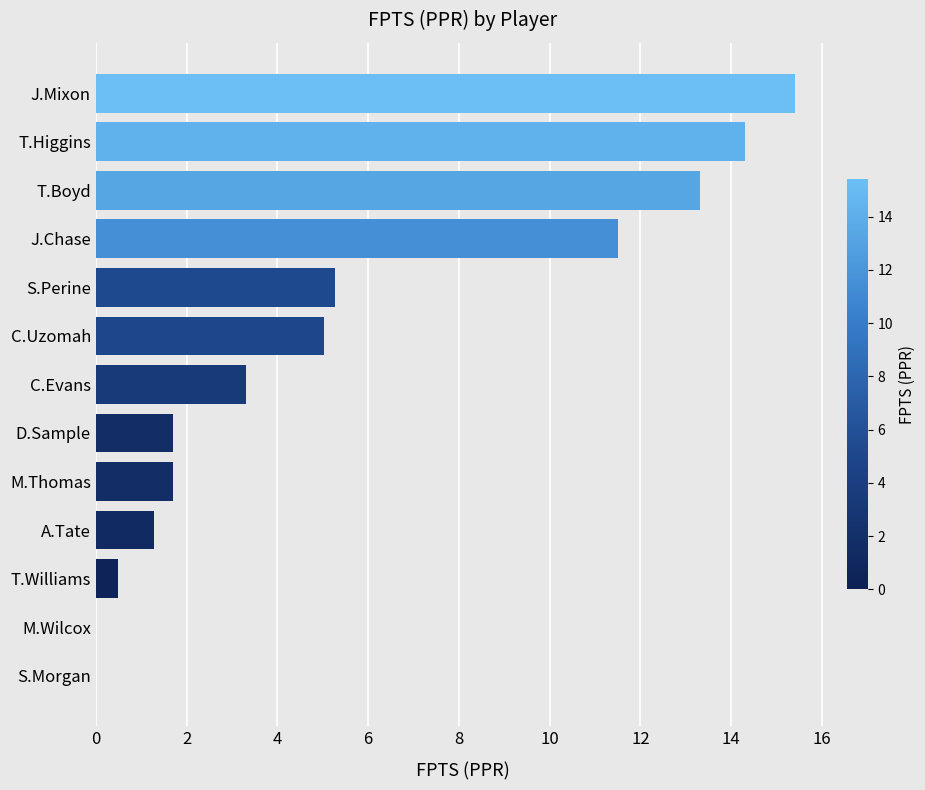

Reading bottom to top, list all the values displayed in this chart.

S.Morgan=0.0	M.Wilcox=0.0	T.Williams=0.5	A.Tate=1.3	M.Thomas=1.7	D.Sample=1.7	C.Evans=3.3	C.Uzomah=5.0	S.Perine=5.3	J.Chase=11.5	T.Boyd=13.3	T.Higgins=14.3	J.Mixon=15.4